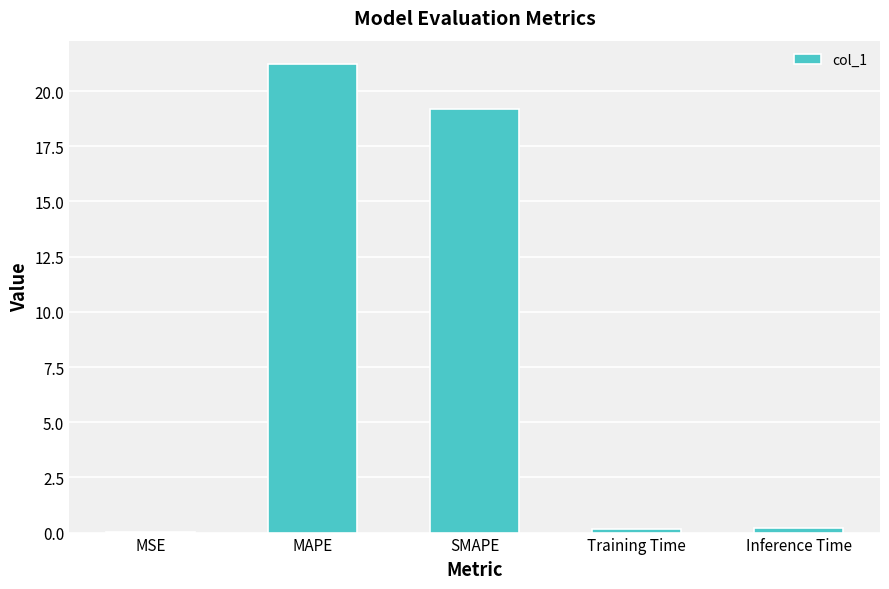

Is it true that the value at SMAPE is 32.0?

False